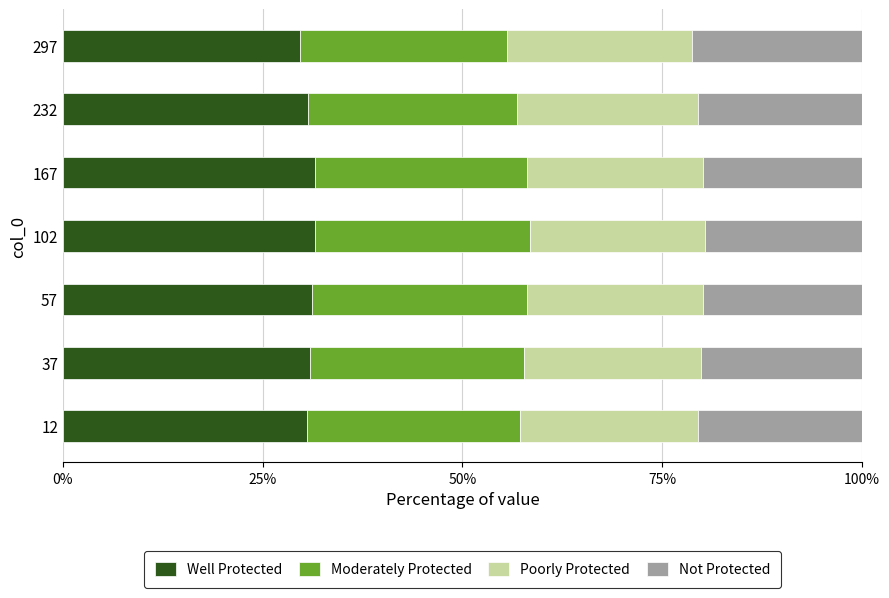

What are all the series names shown in the legend?

Well Protected, Moderately Protected, Poorly Protected, Not Protected